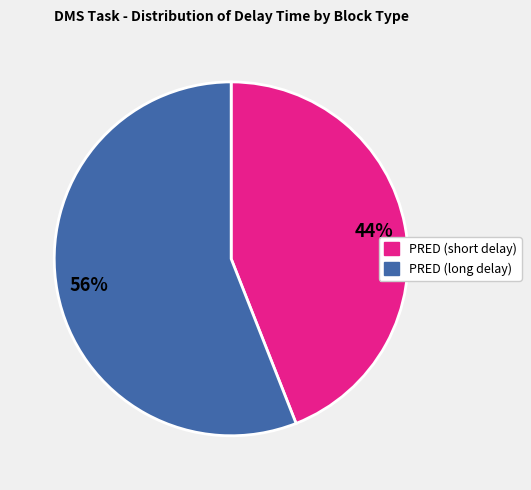

How many slices are in this pie chart?

2